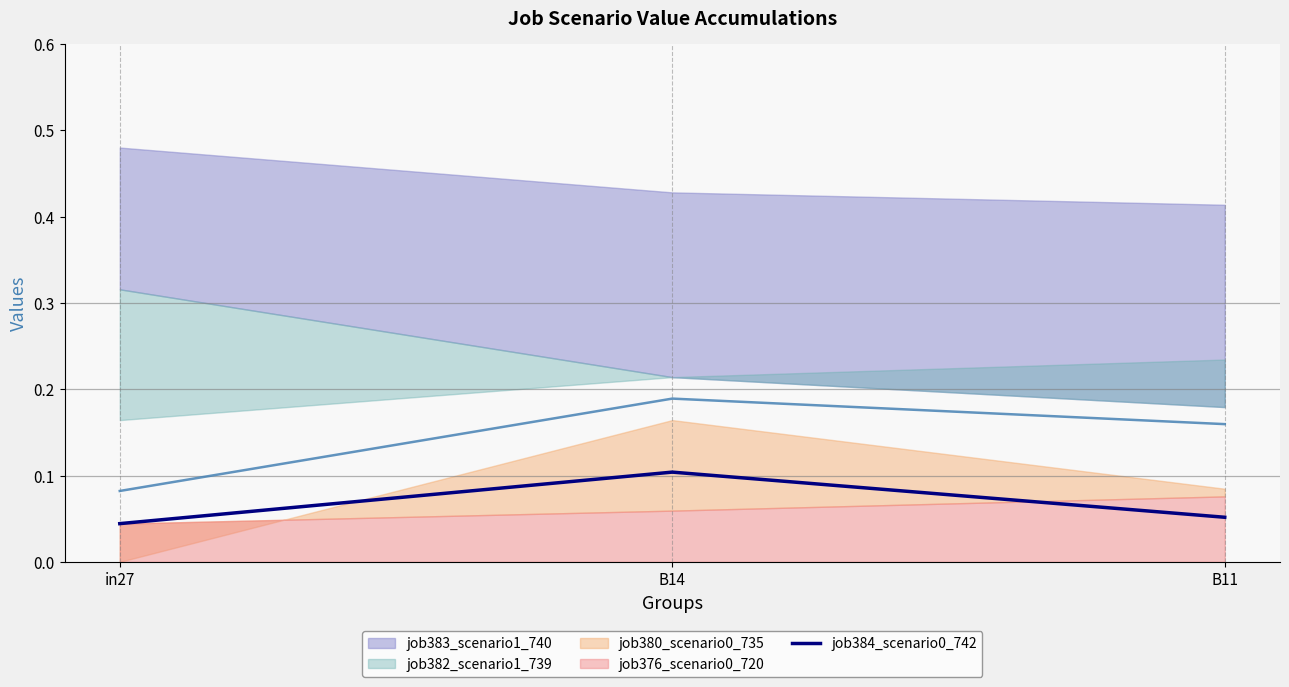

Rank the categories by value from highest to lowest.

B14, B11, in27